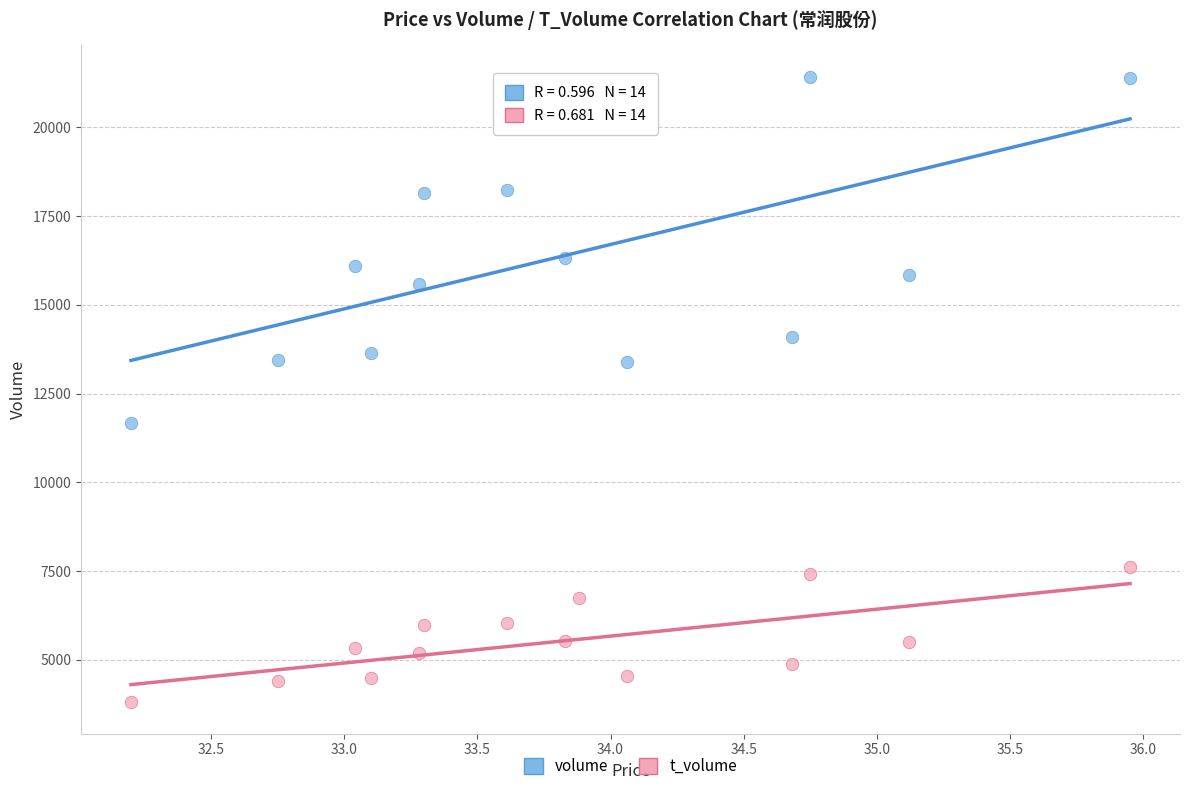

What are all the series names shown in the legend?

volume, t_volume